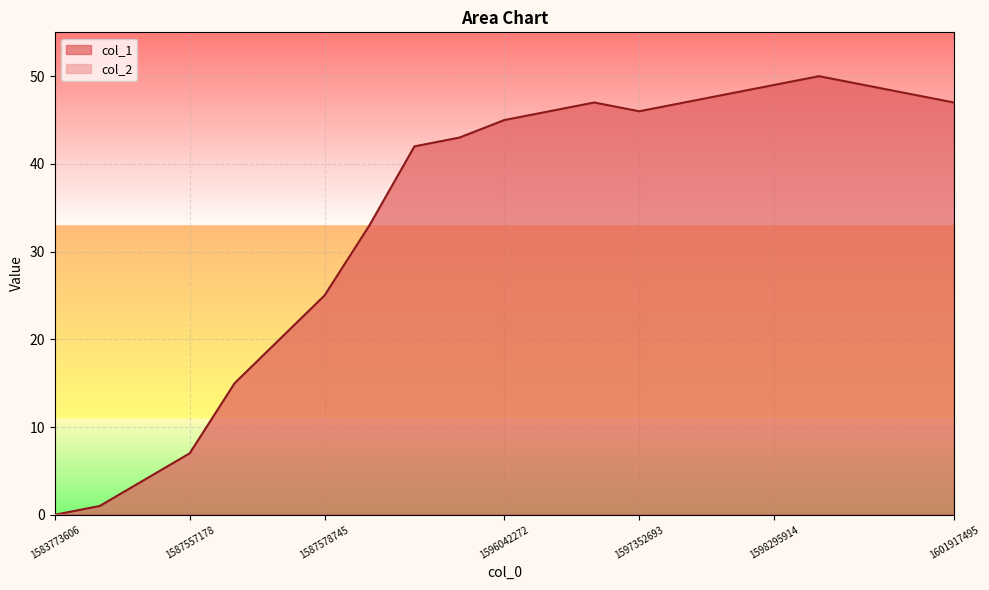

What is the value of the 14th point from the left?

46